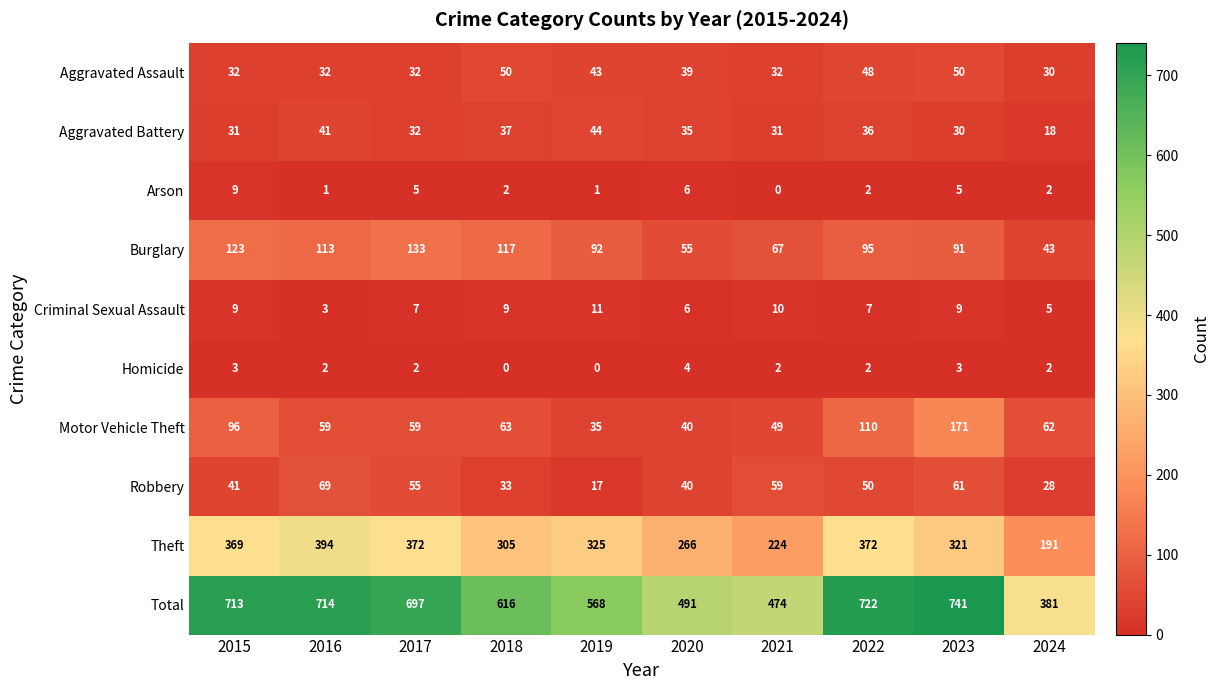

What is the average value of the Total series?

612